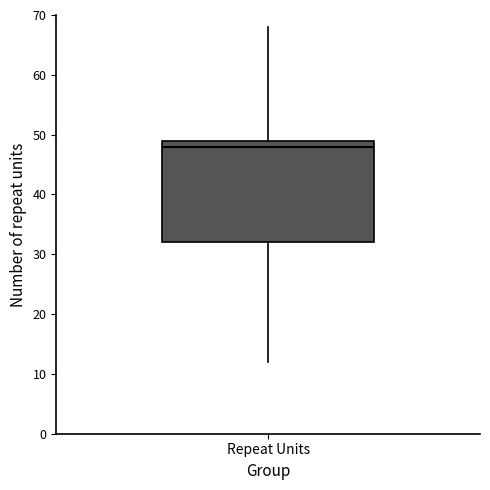

Where does the upper whisker of the box for Repeat Units end on the y-axis? The values are not printed on the chart, so give them approximately, as read against the axis.

68